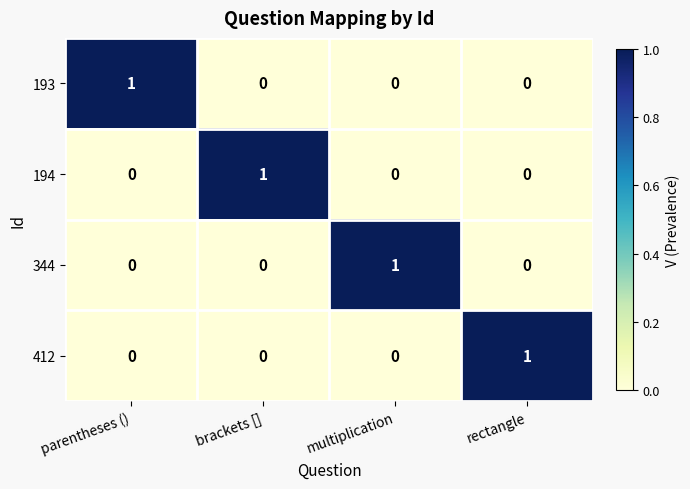

How many series are shown in this chart?

4